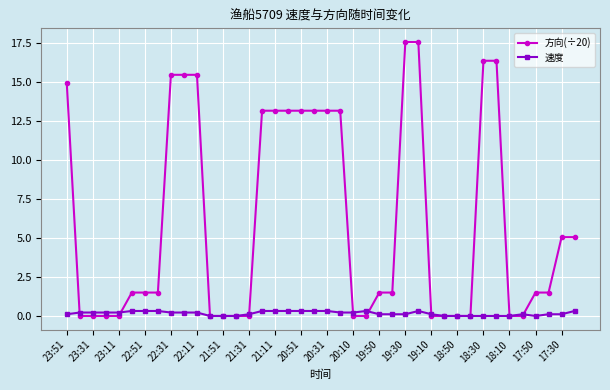

Which series has the largest range (max minus min)?

方向(÷20)